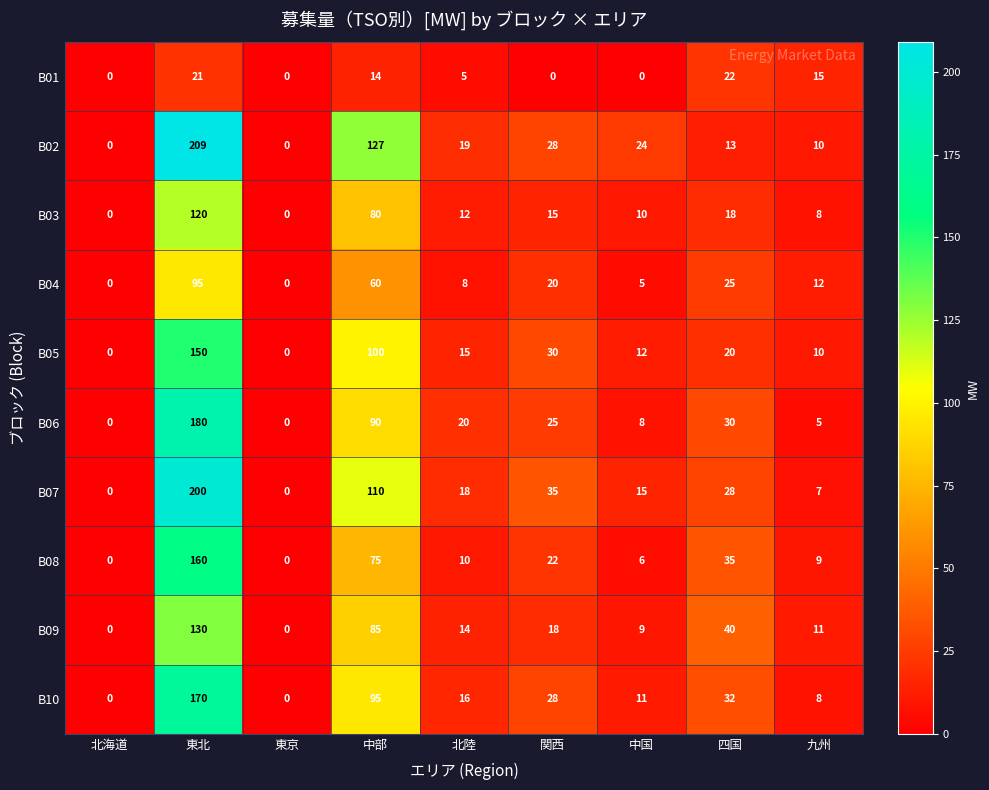

What is the greatest value displayed?

209